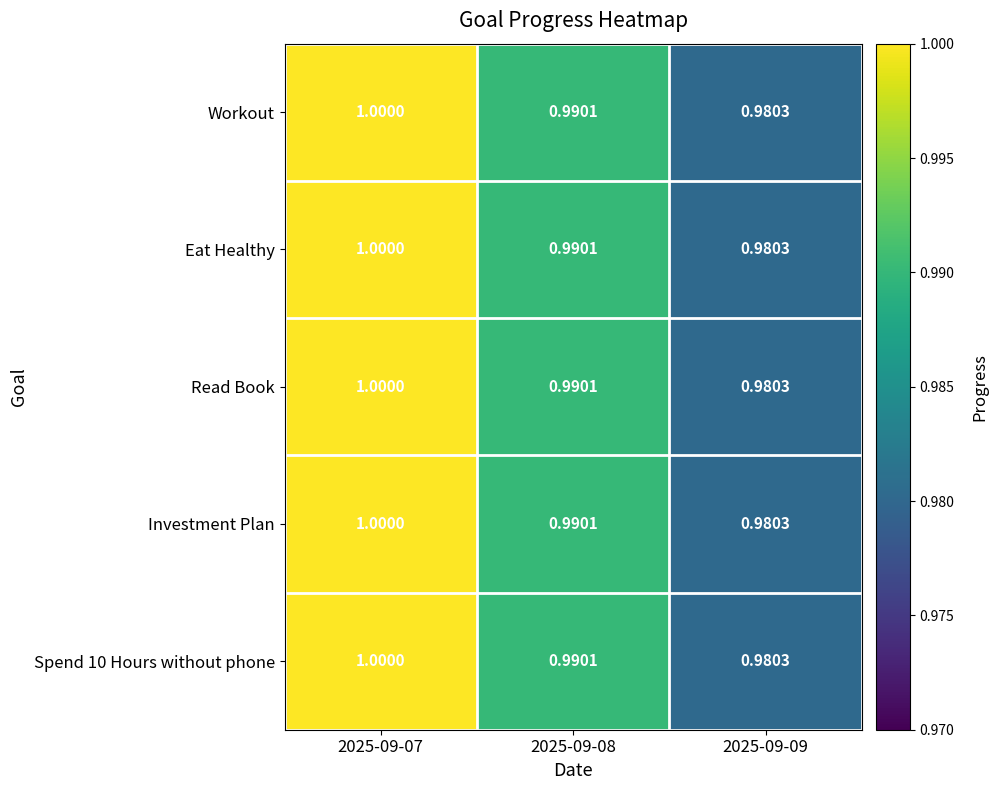

Is the value of Spend 10 Hours without phone at 2025-09-08 greater than the value of Eat Healthy at 2025-09-07?

No